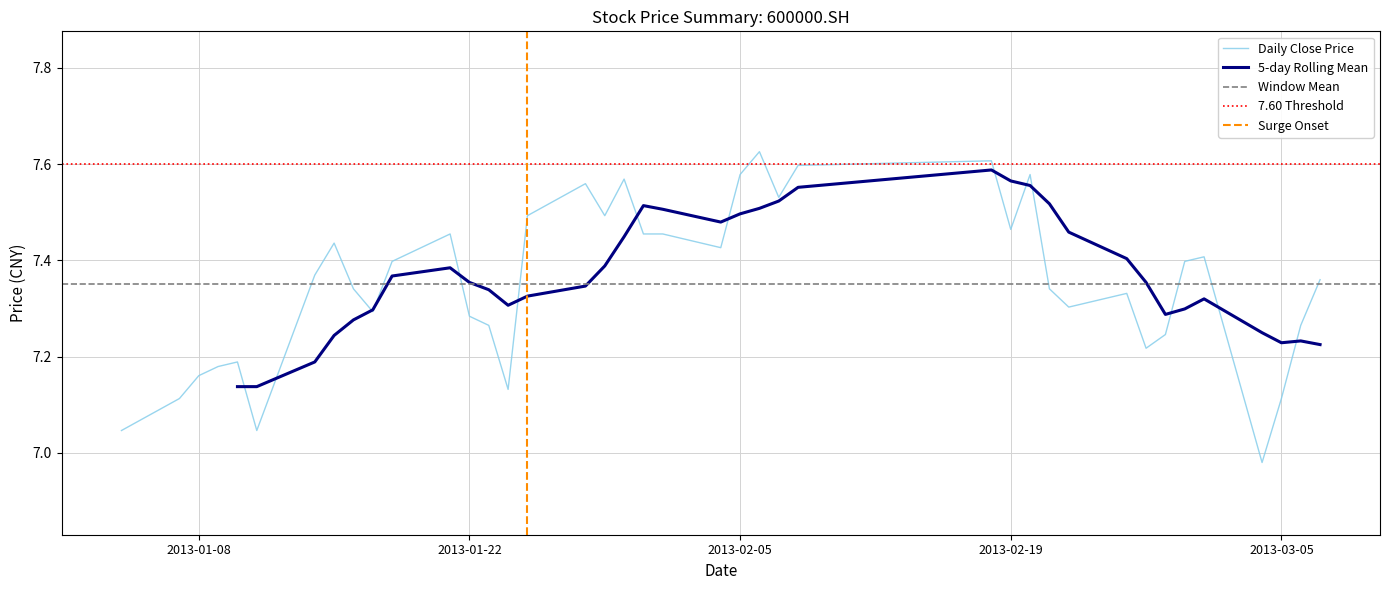

Reading right to left, what are all the values shown in this chart?

7.4	7.3	7.1	7.0	7.4	7.4	7.2	7.2	7.3	7.3	7.3	7.6	7.5	7.6	7.6	7.5	7.6	7.6	7.4	7.5	7.5	7.6	7.5	7.6	7.5	7.1	7.3	7.3	7.5	7.4	7.3	7.3	7.4	7.4	7.0	7.2	7.2	7.2	7.1	7.0